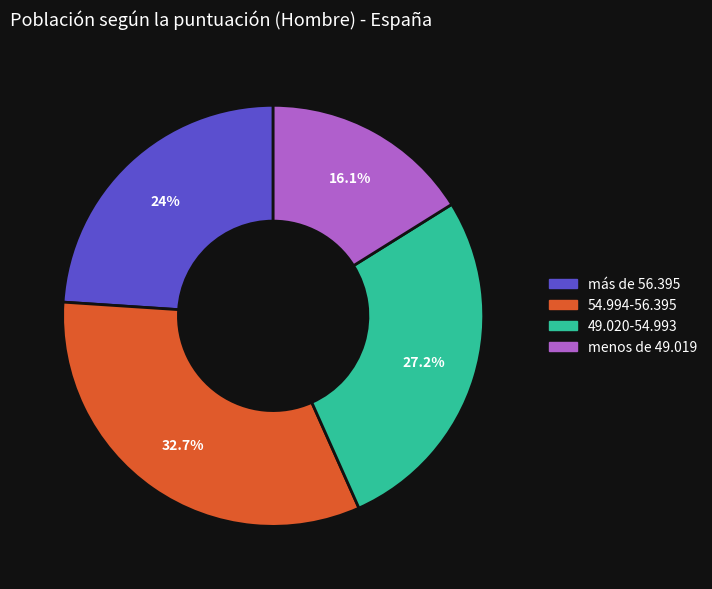

Approximately how many times larger is the value at menos de 49.019 compared to 54.994-56.395?

0.5